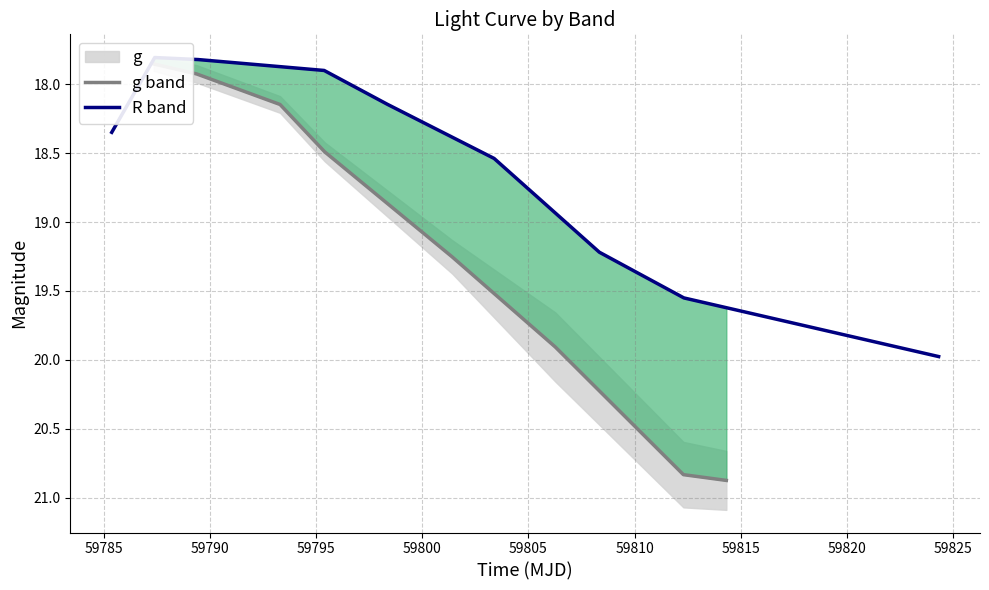

True or false: R band has more than 0 interior local peaks.

False